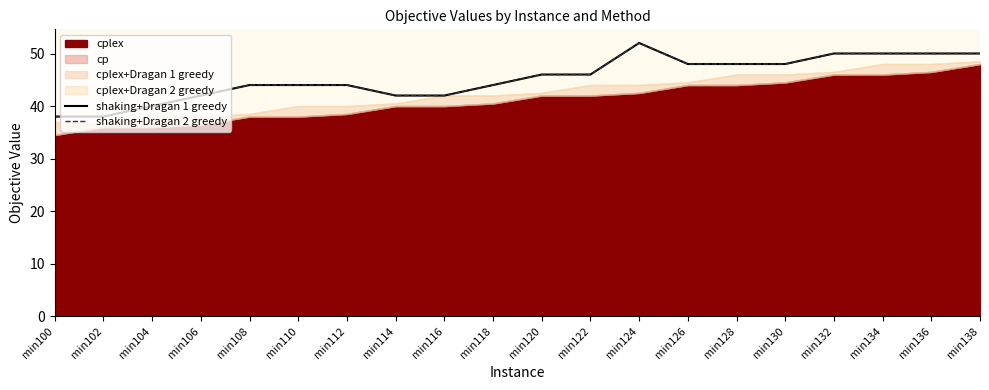

What value does the shaking+Dragan 1 greedy series have at min118, to the nearest 5?

45